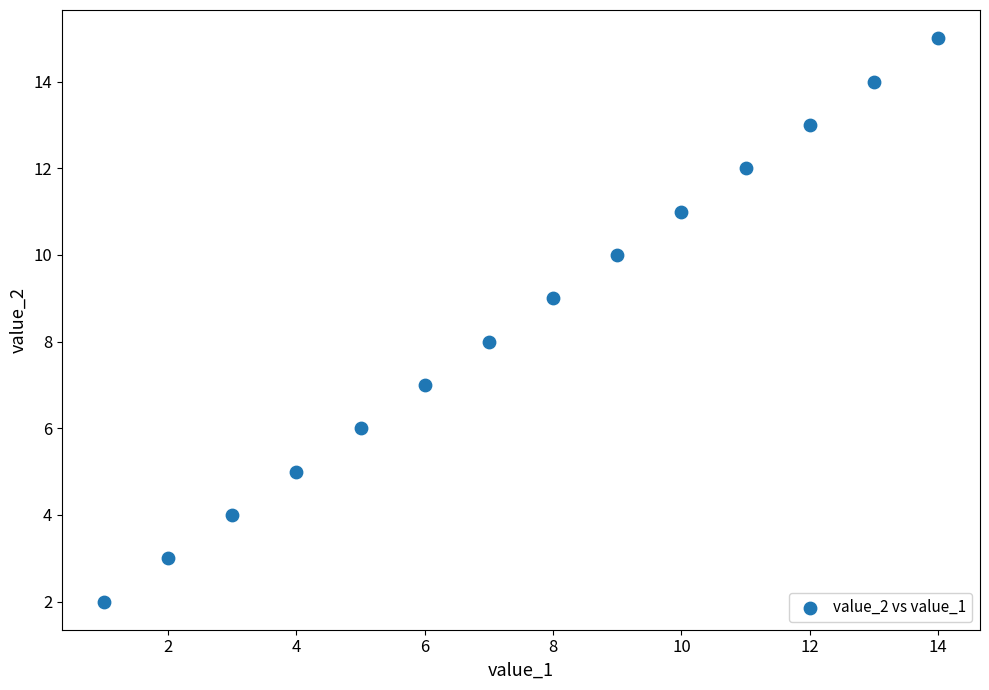

What is the range of Y values (max minus min)?

13